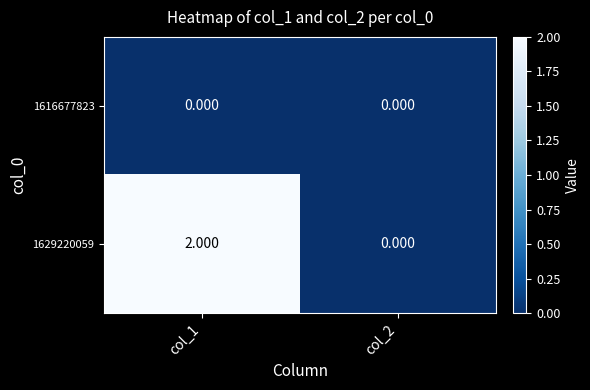

Is the value of 1629220059 at col_1 greater than the value of 1616677823 at col_2?

Yes